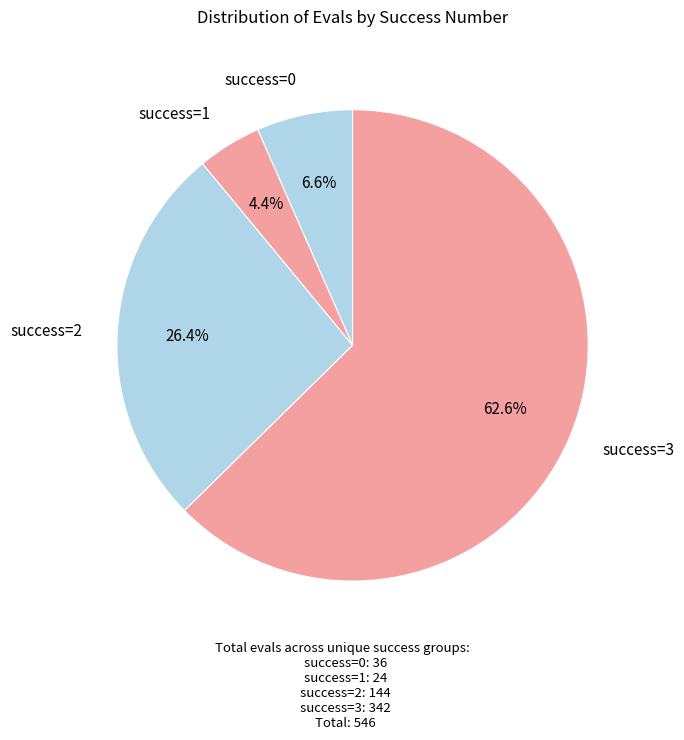

How many segments does this pie chart have?

4